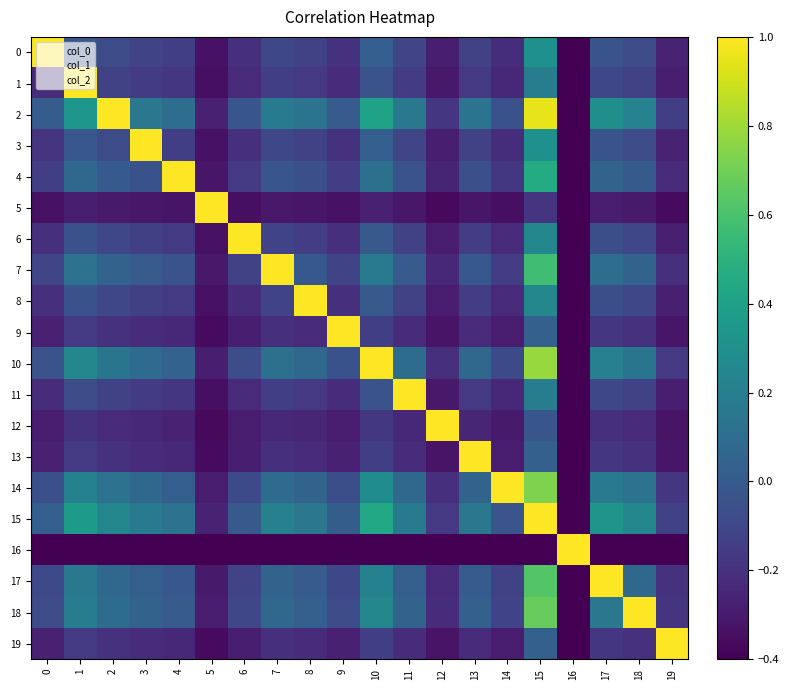

Which category has the lowest value across all series?

16